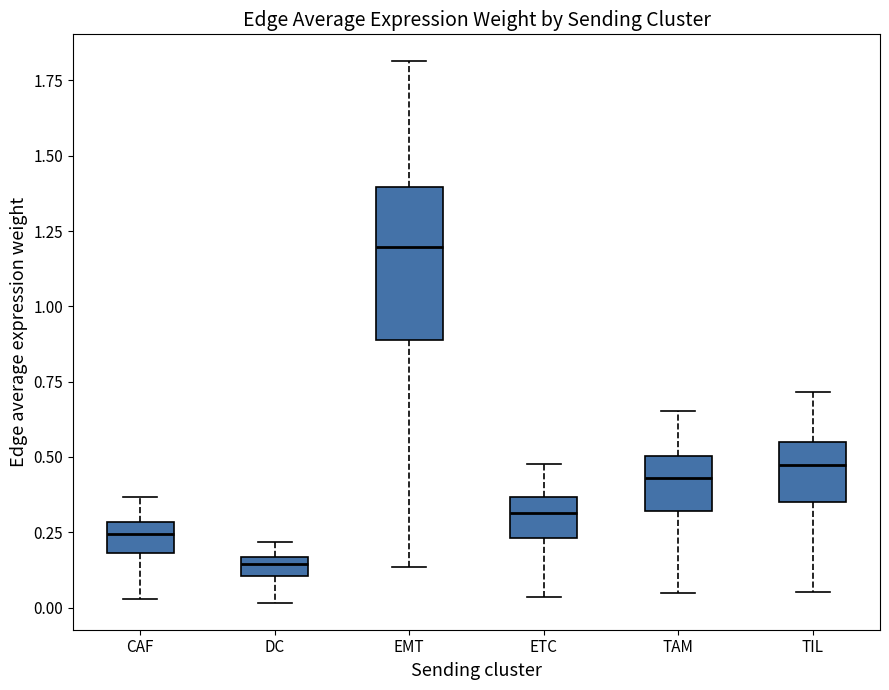

Which box's median line is the lowest?

DC